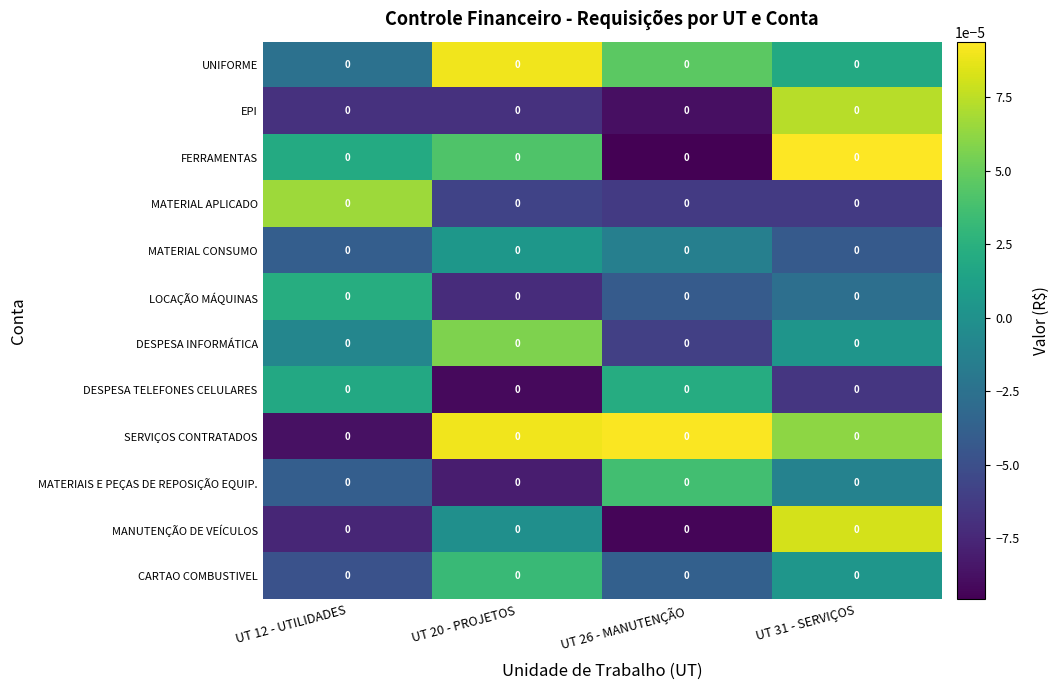

List the labels in order of MATERIAIS E PEÇAS DE REPOSIÇÃO EQUIP. value, smallest first.

UT 20 - PROJETOS, UT 12 - UTILIDADES, UT 31 - SERVIÇOS, UT 26 - MANUTENÇÃO